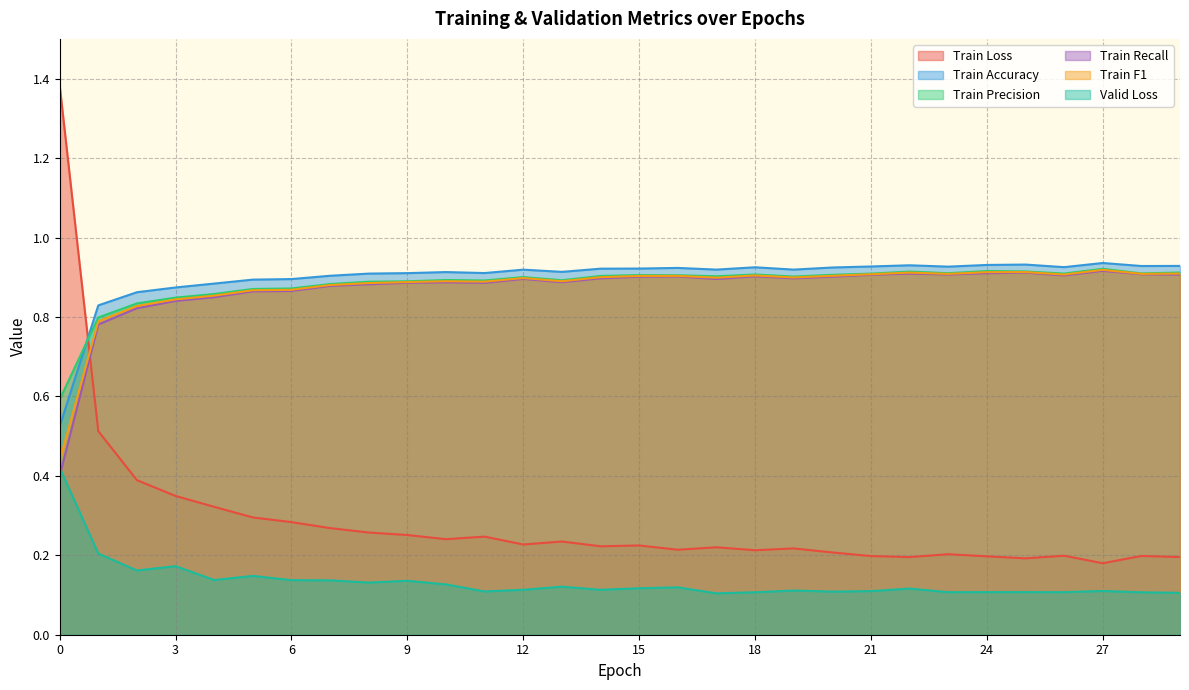

At 12, list the series in order from smallest to largest.

Valid Loss, Train Loss, Train Recall, Train F1, Train Precision, Train Accuracy